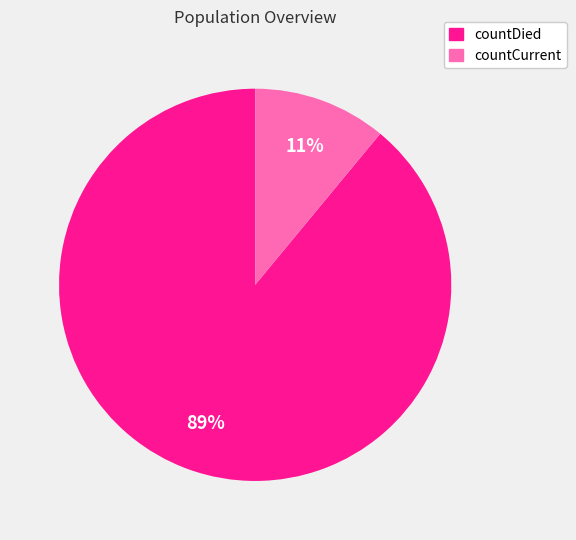

Which category has the biggest portion of the pie?

countDied